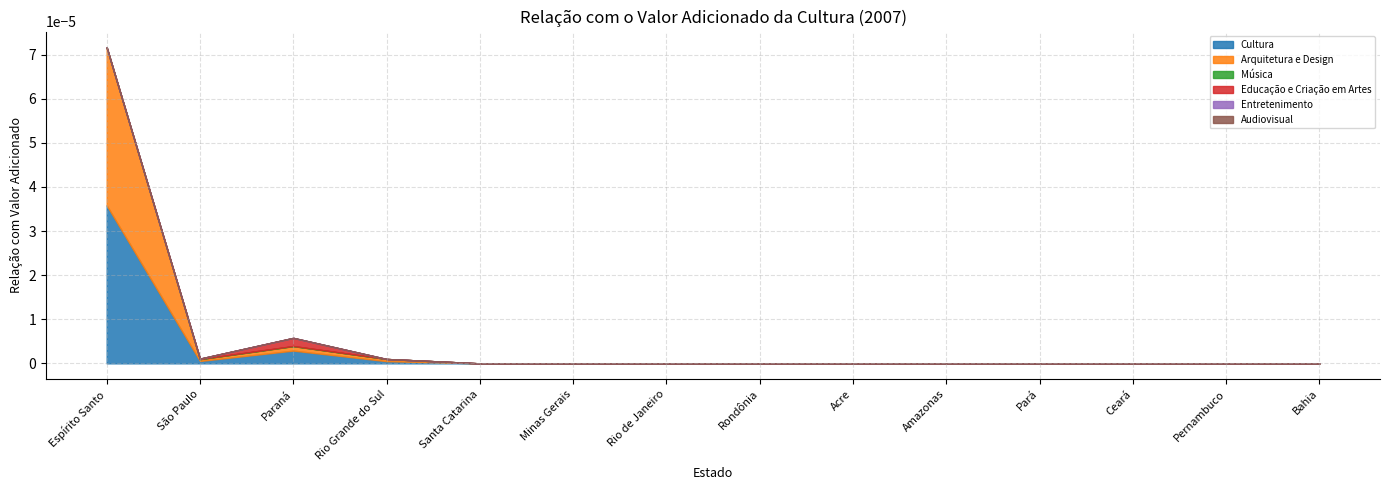

True or false: Música and Entretenimento intersect in this chart.

False